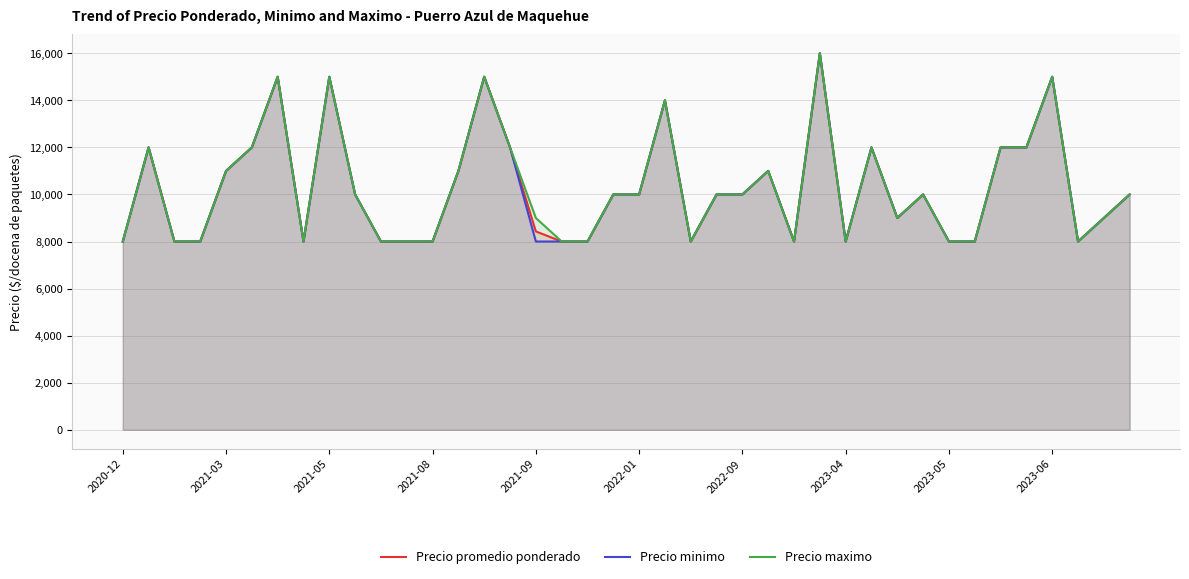

Rank the series by their average value, from lowest to highest.

Precio minimo, Precio promedio ponderado, Precio maximo